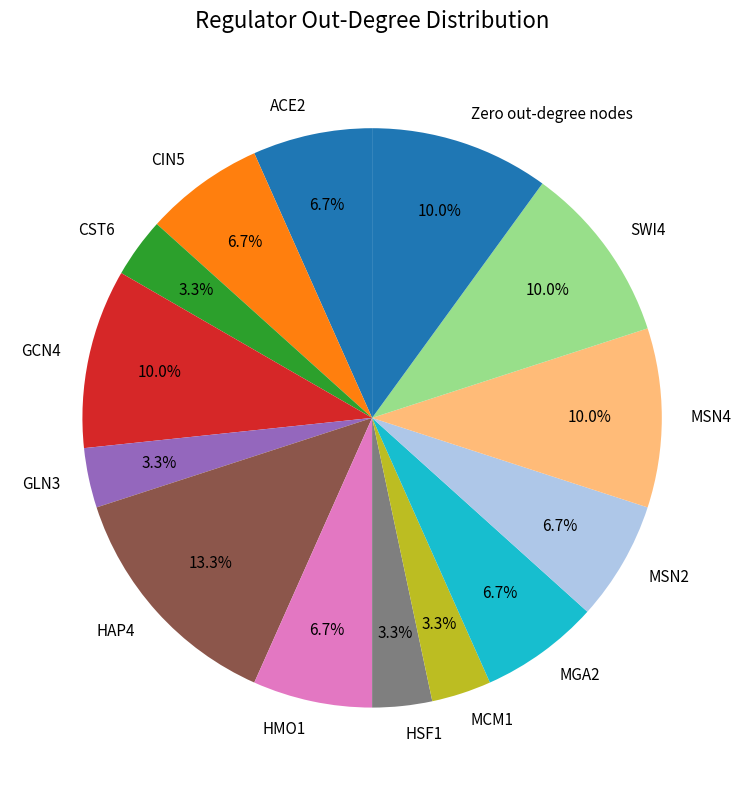

Which category has the biggest portion of the pie?

HAP4